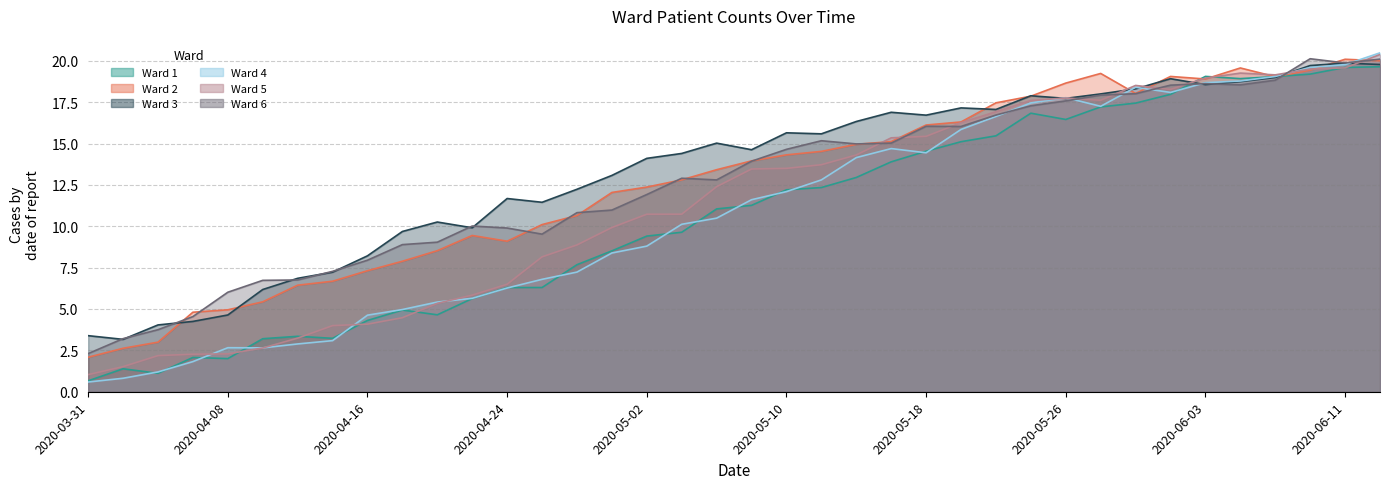

Which series has the largest range (max minus min)?

Ward 4